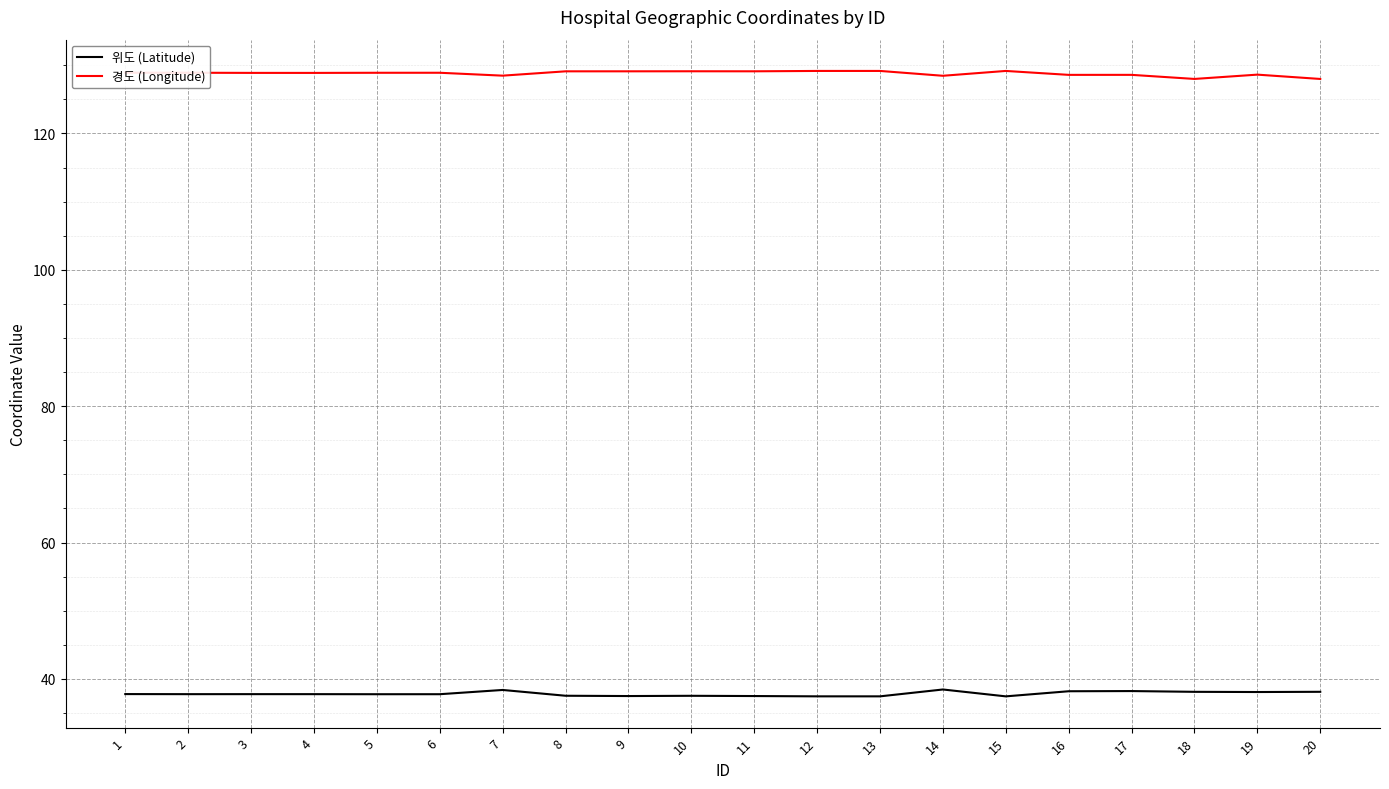

What is the total value across all series at 11?

166.6